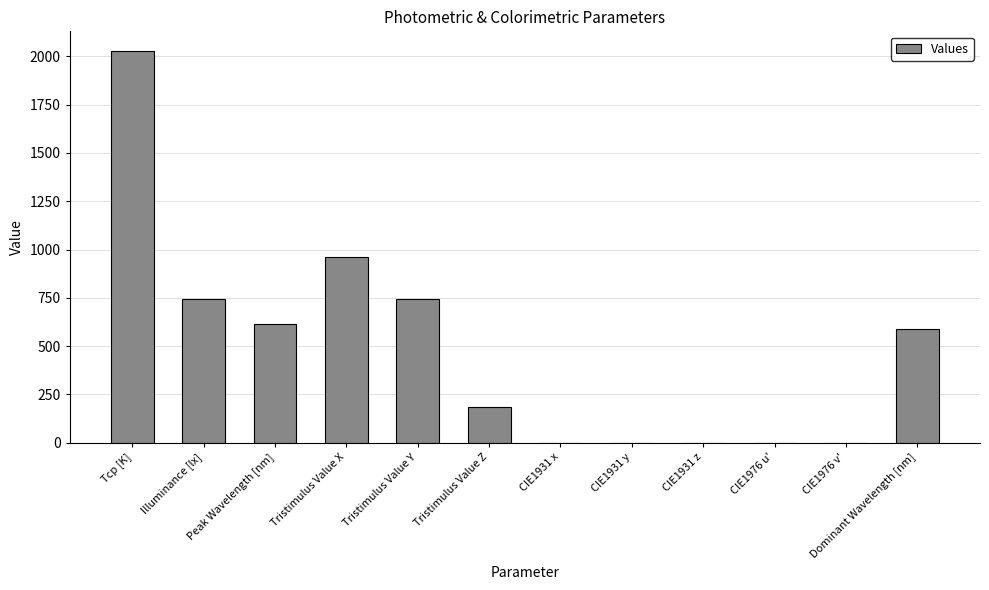

True or false: the data shows 591.0 at Dominant Wavelength [nm].

True